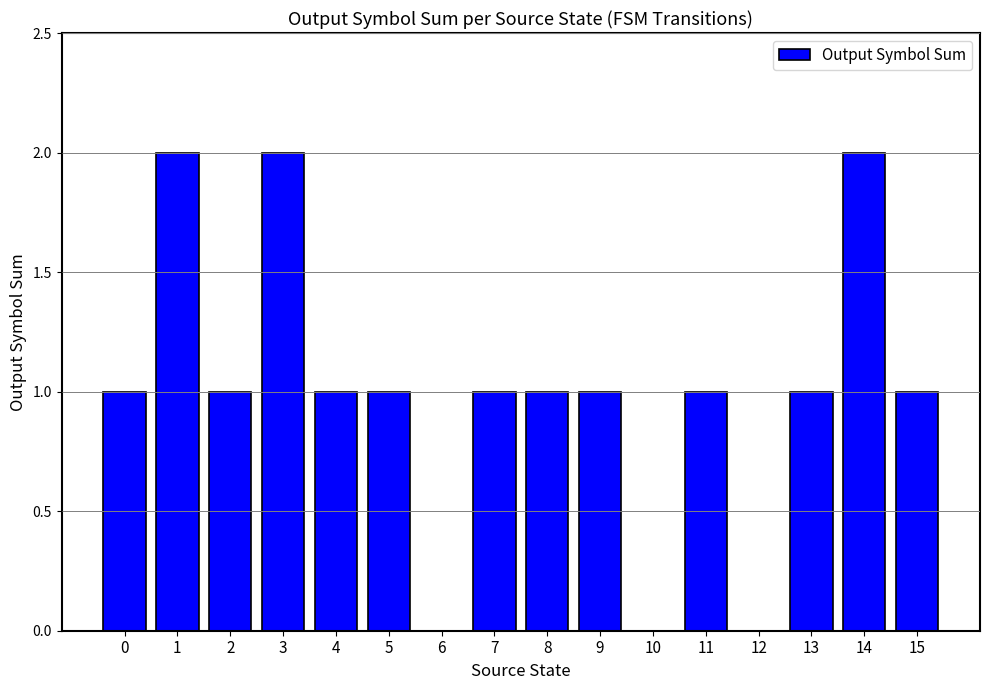

Read the value at 9.

1